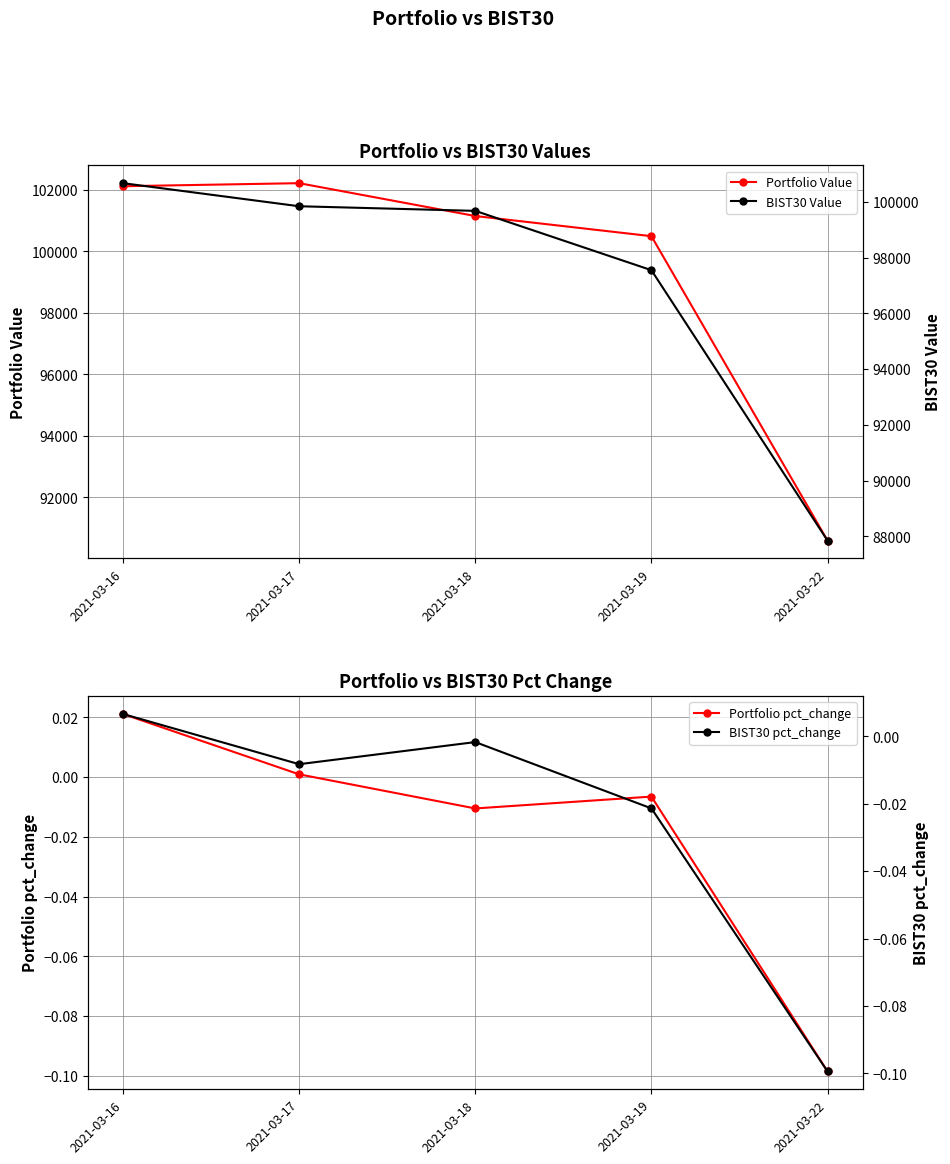

The BIST30 Value series shows 99675.0 at 2021-03-18. True or false?

True